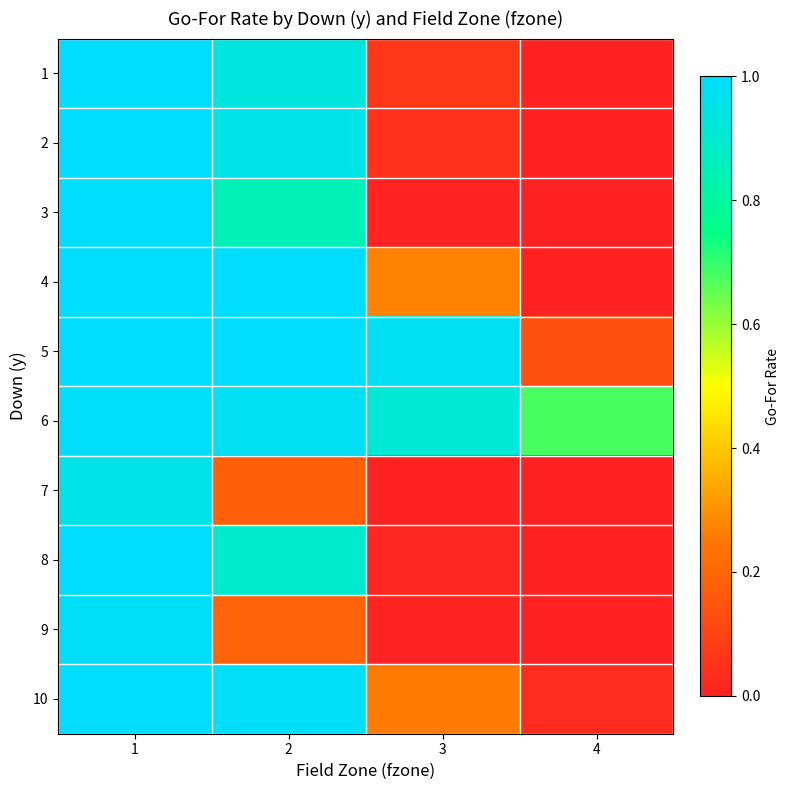

What is the difference between the highest and lowest values at 4?

0.7